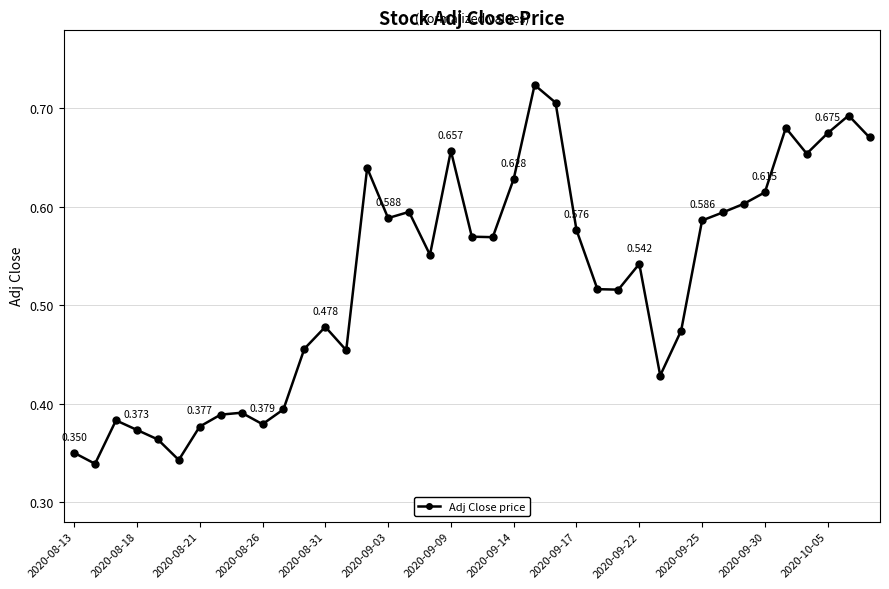

True or false: there are more than 0 points higher than both neighbors.

True